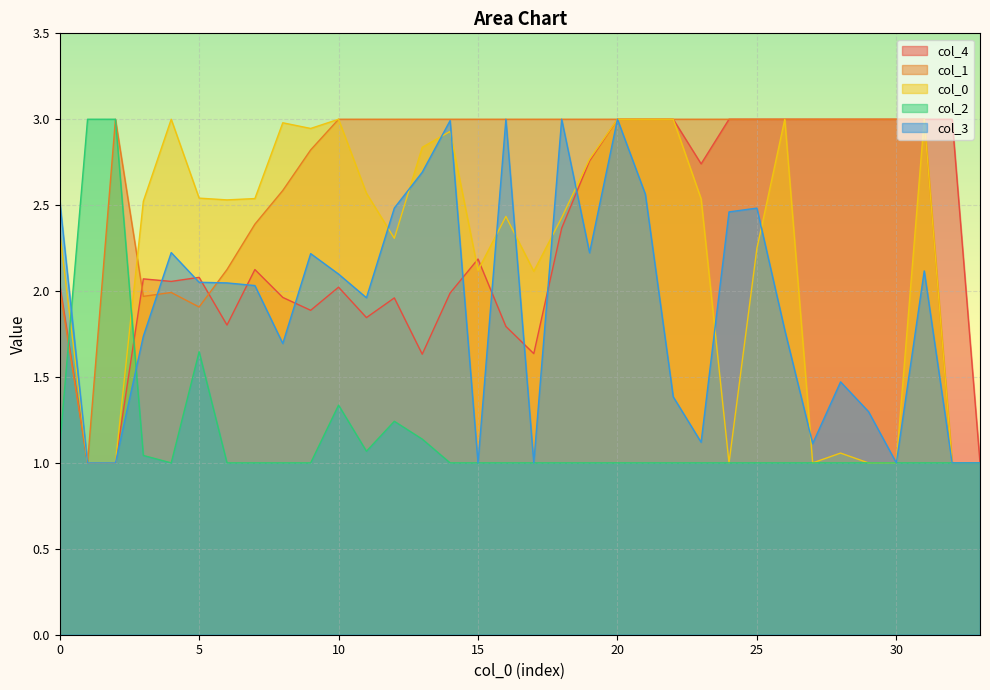

List the labels in order of col_4 value, largest first.

20, 21, 22, 24, 25, 26, 27, 28, 29, 30, 31, 32, 19, 23, 18, 15, 7, 5, 3, 4, 0, 10, 14, 8, 12, 9, 11, 6, 16, 17, 13, 1, 2, 33